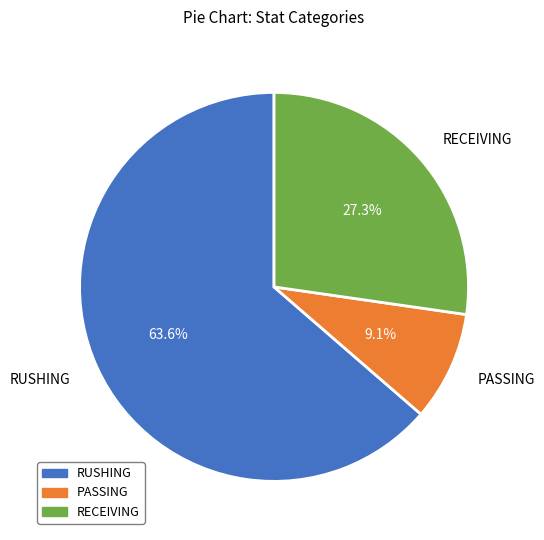

Which slice is the largest?

RUSHING